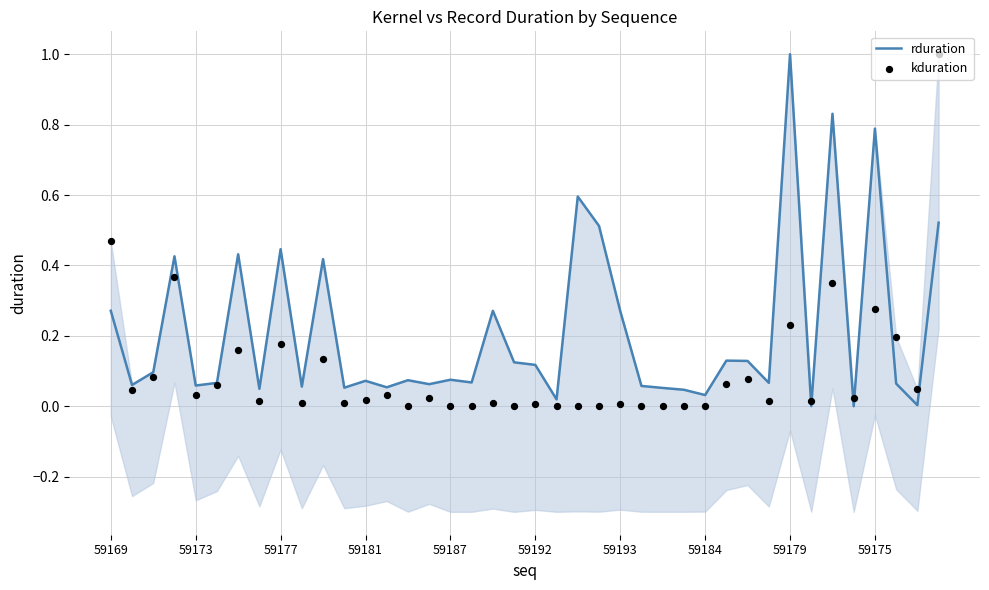

What are all the series names shown in the legend?

rduration, kduration